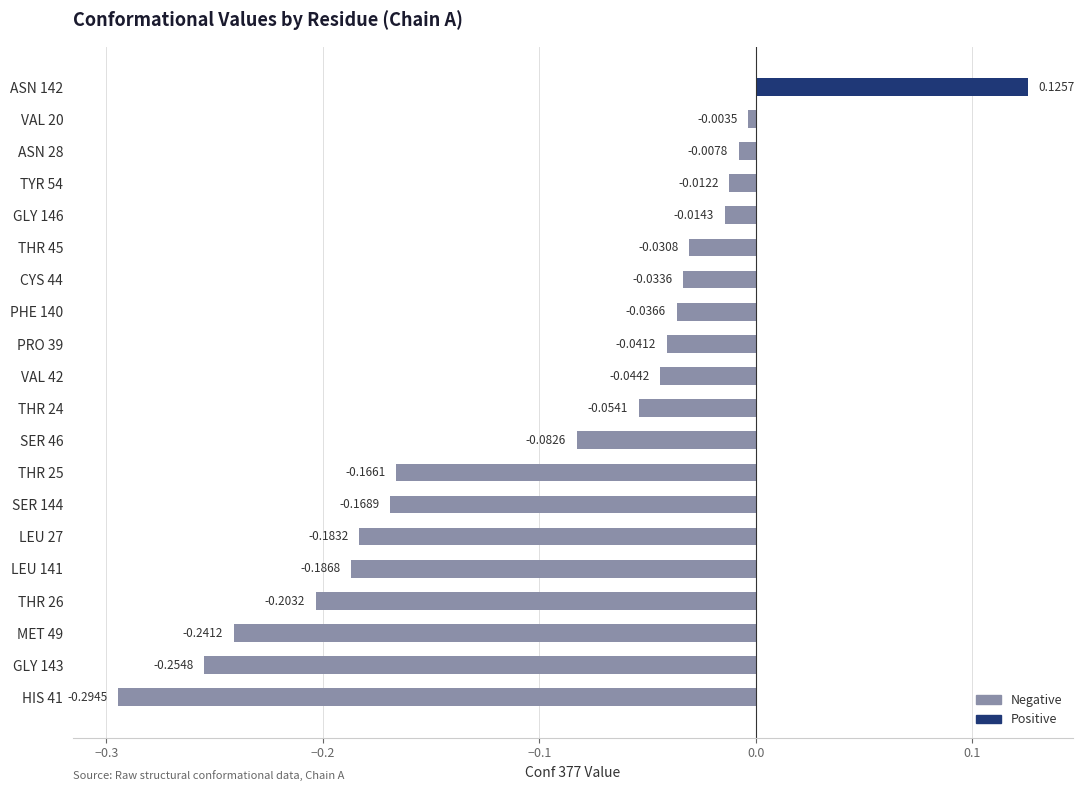

What is the sum of all values?

-1.9